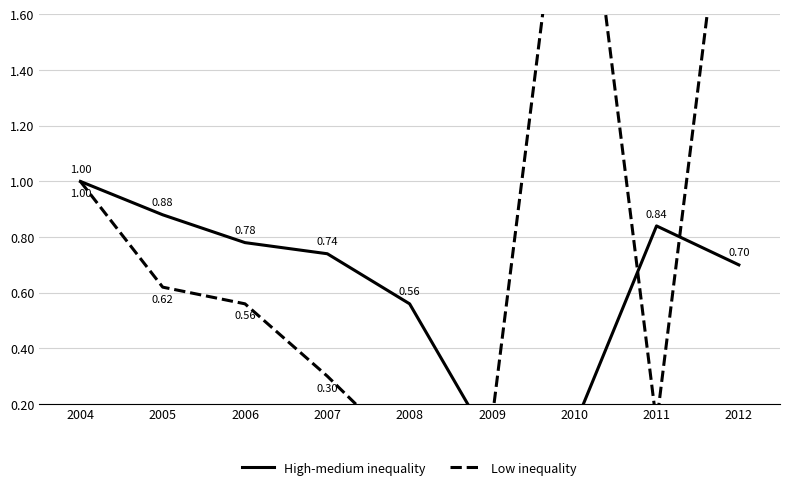

True or false: High-medium inequality has a value of 1.2 at 2006.

False